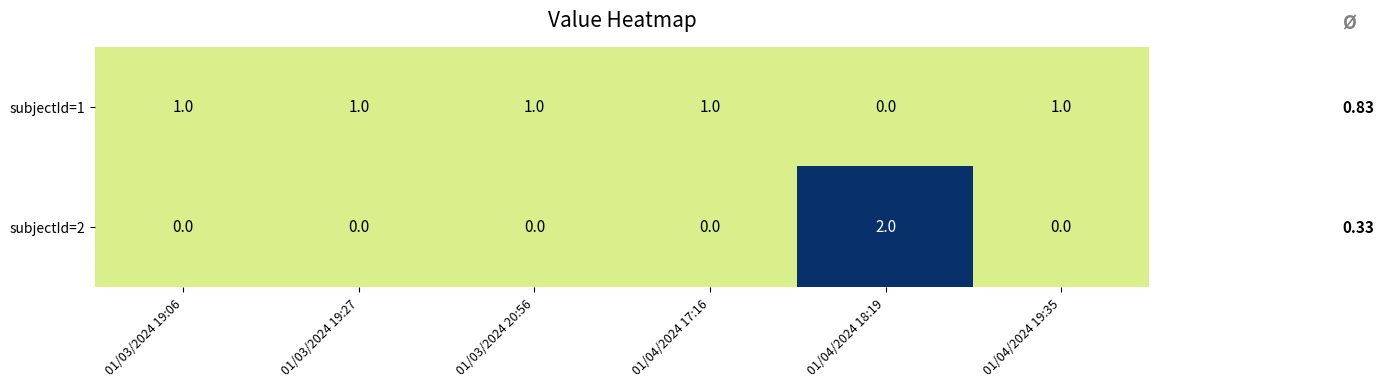

How many series are shown in this chart?

2